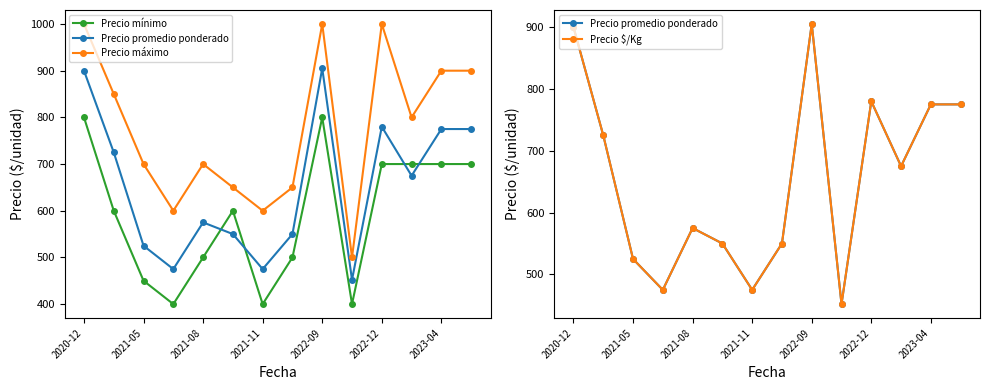

At how many categories does at least one series exceed 998?

3